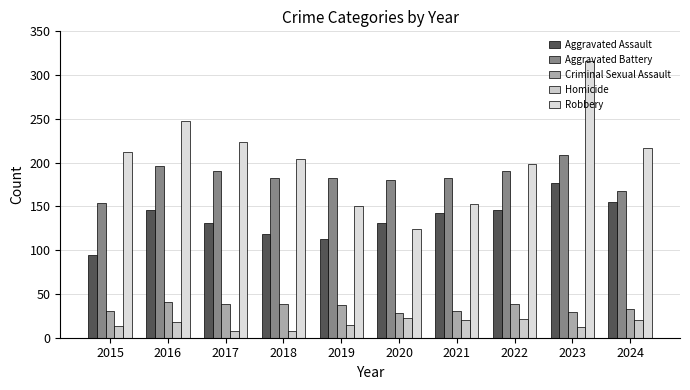

What value does the Aggravated Assault series have at 2023?

177